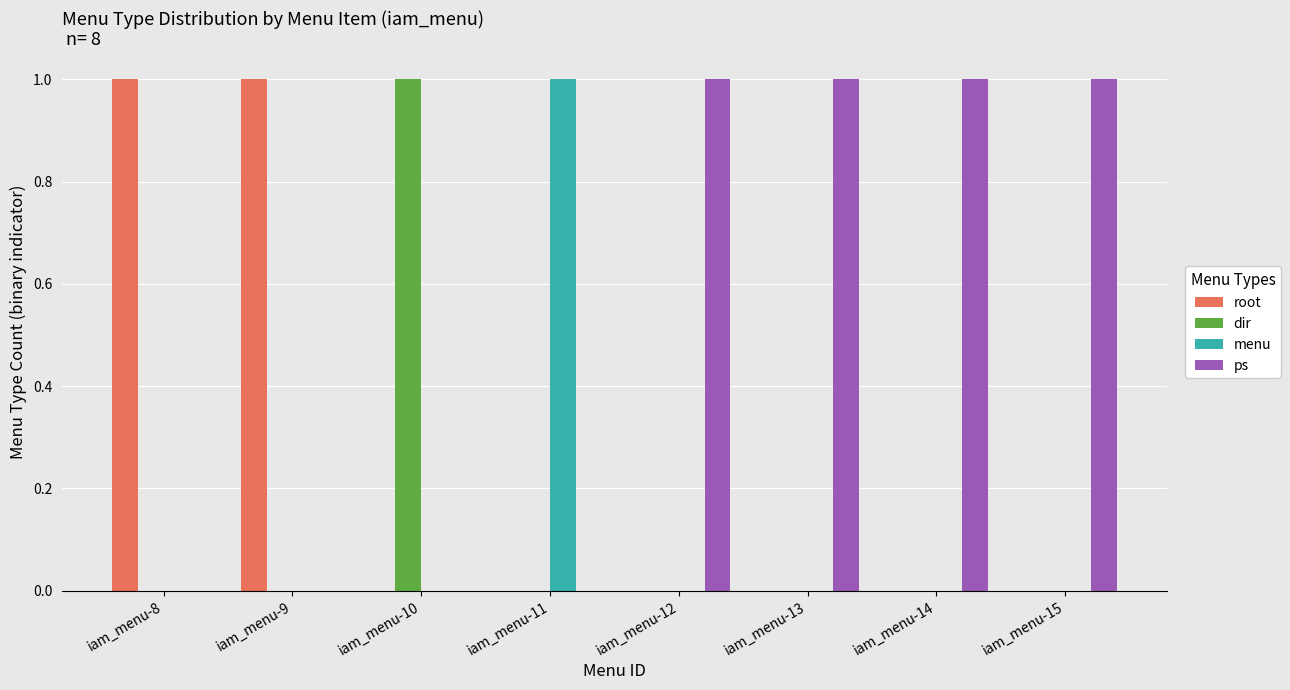

Count the number of data series in this chart.

4